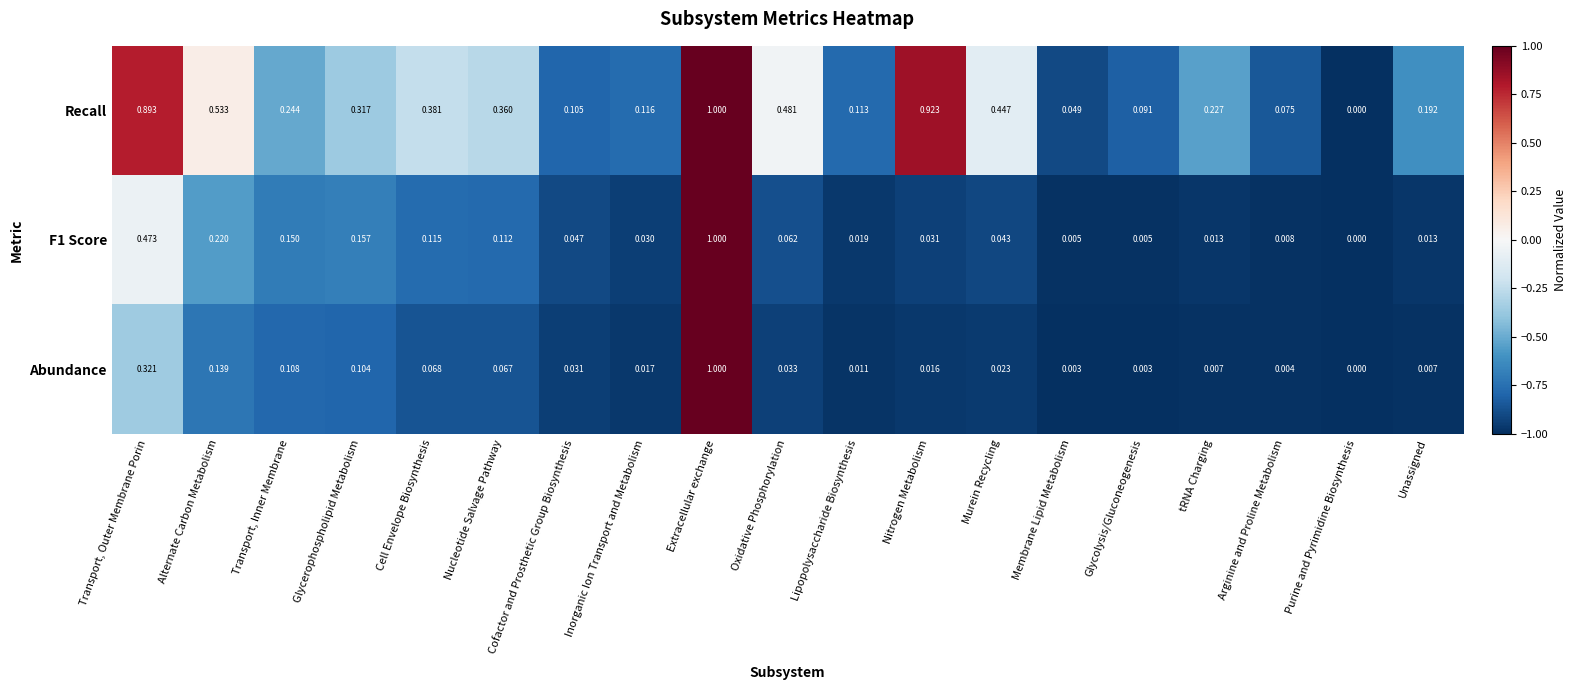

Which category has the lowest value in the F1 Score series?

Purine and Pyrimidine Biosynthesis